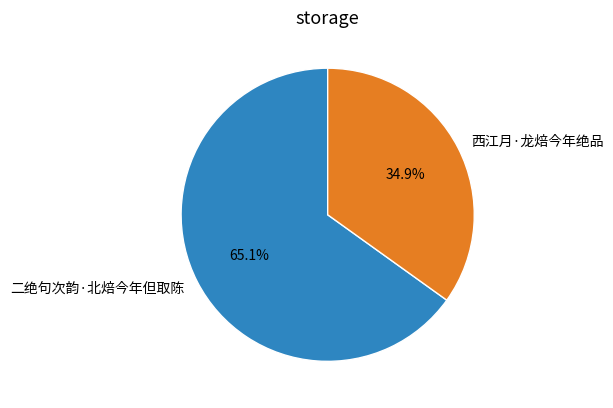

How many slices are in this pie chart?

2